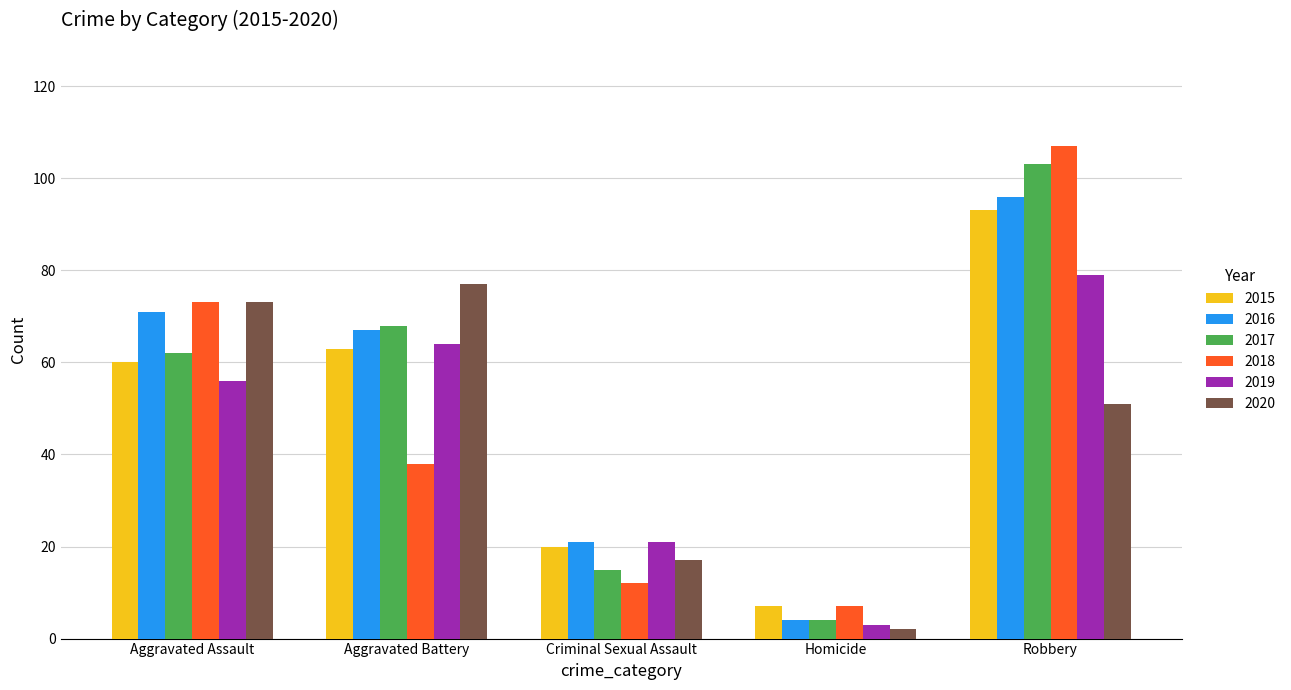

What position from the left is Homicide?

4